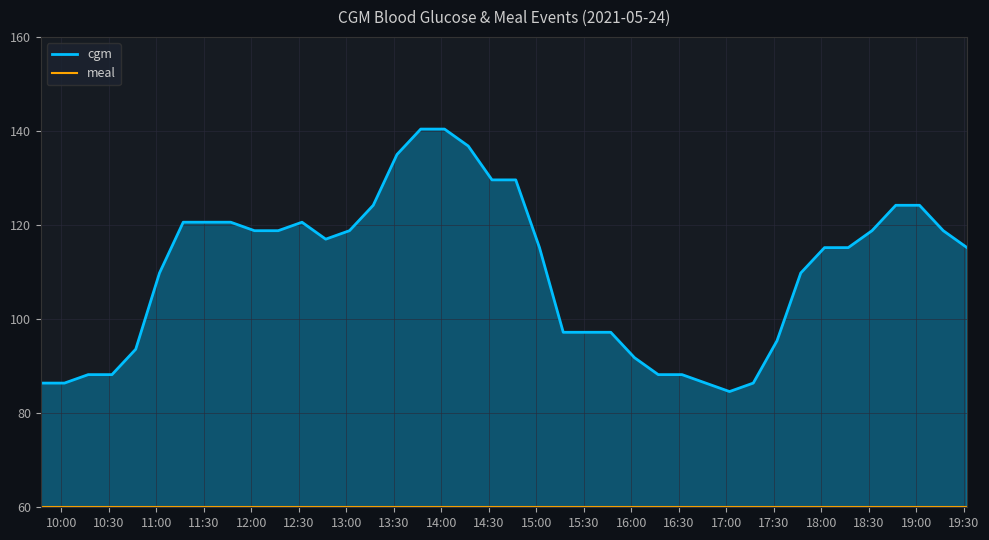

Reading right to left, extract all data points from this chart.

cgm: 115.2	118.8	124.2	124.2	118.8	115.2	115.2	109.8	95.4	86.4	84.6	86.4	88.2	88.2	91.8	97.2	97.2	97.2	115.2	129.6	129.6	136.8	140.4	140.4	135.0	124.2	118.8	117.0	120.6	118.8	118.8	120.6	120.6	120.6	109.8	93.6	88.2	88.2	86.4	86.4
meal: 60.0	60.0	60.0	60.0	60.0	60.0	60.0	60.0	60.0	60.0	60.0	60.0	60.0	60.0	60.0	60.0	60.0	60.0	60.0	60.0	60.0	60.0	60.0	60.0	60.0	60.0	60.0	60.0	60.0	60.0	60.0	60.0	60.0	60.0	60.0	60.0	60.0	60.0	60.0	60.0